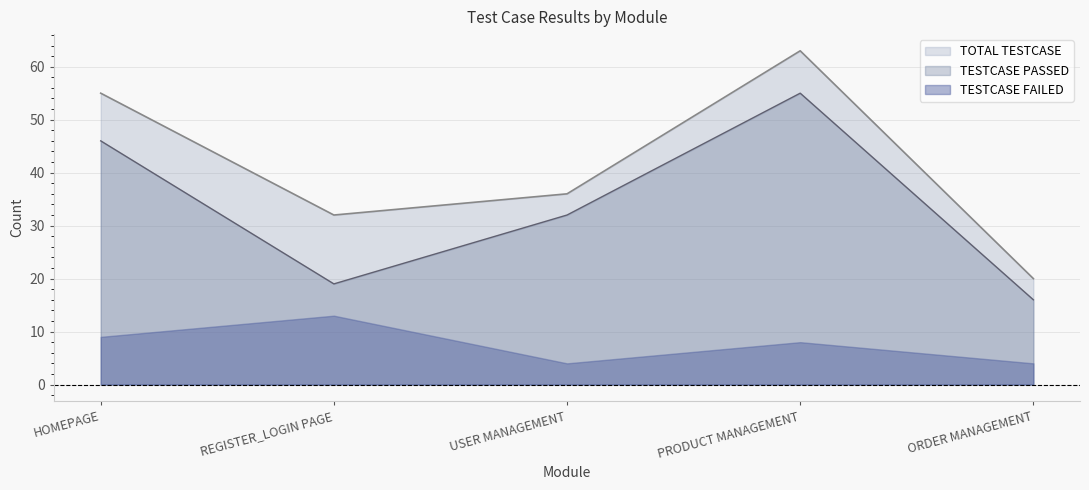

At which label does TESTCASE PASSED reach its peak?

PRODUCT MANAGEMENT